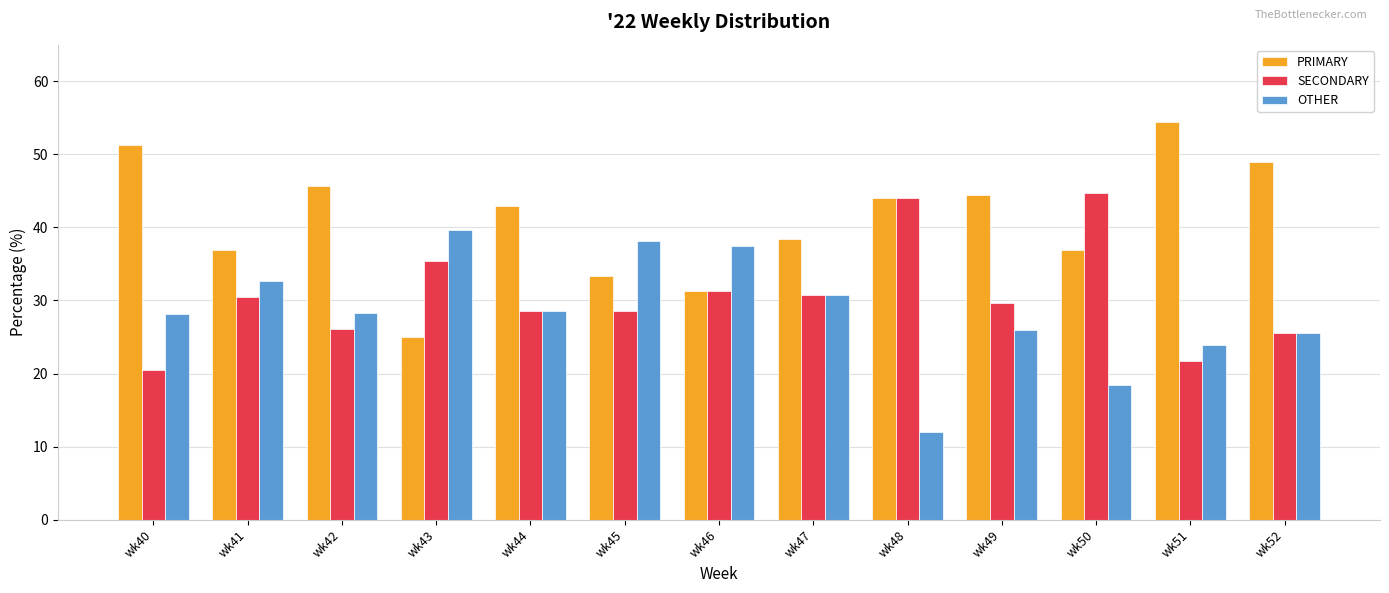

Which series has the largest total across all categories?

PRIMARY